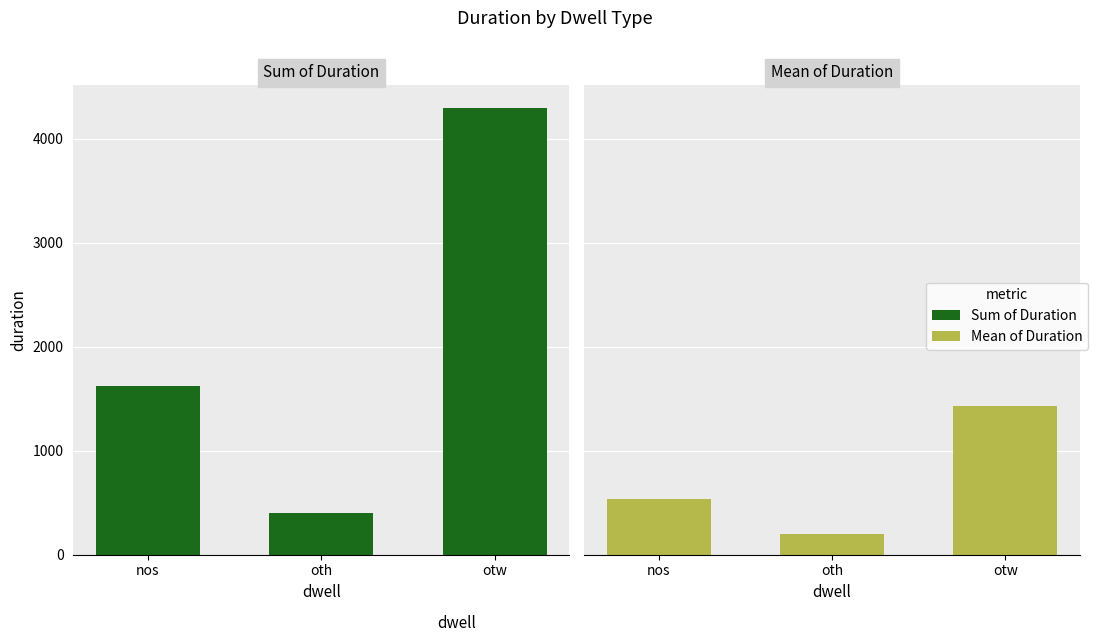

Reading right to left, transcribe all the data shown in this chart.

Sum of Duration: otw=4299.0	oth=400.0	nos=1622.0
Mean of Duration: otw=1433.0	oth=200.0	nos=540.7